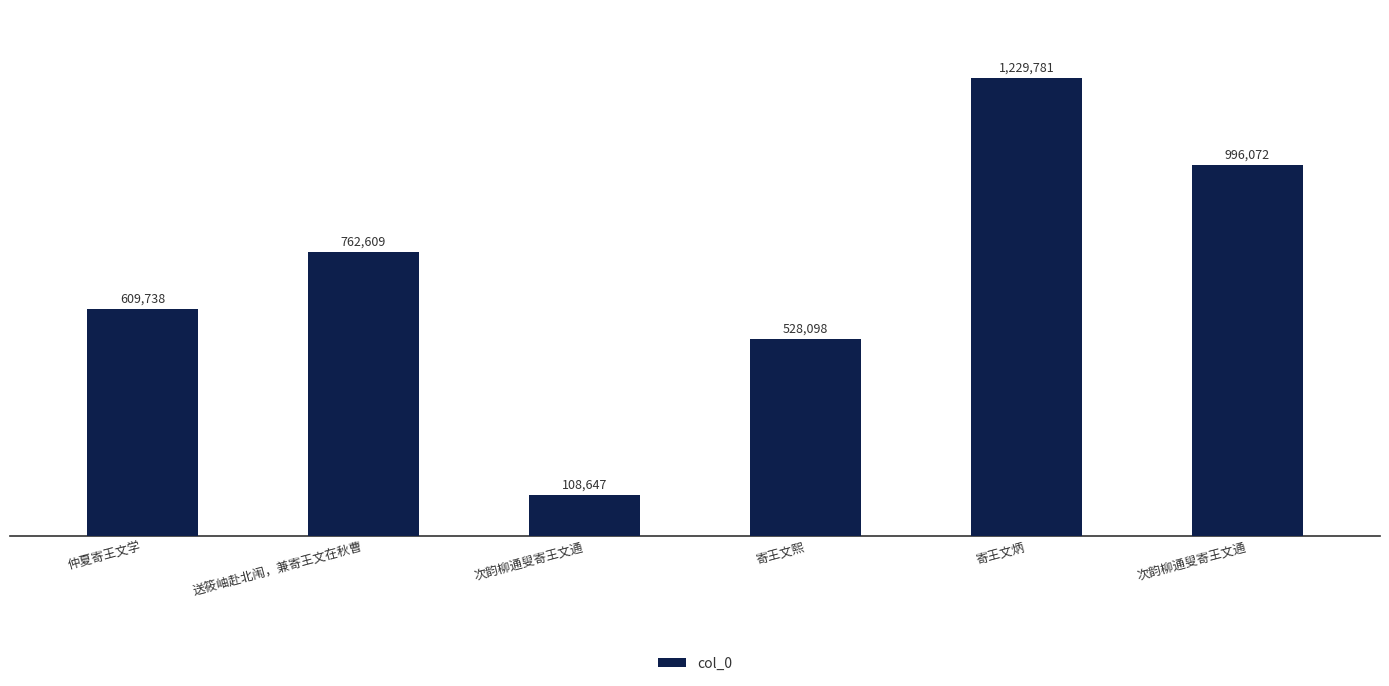

Which category has the highest value across all series?

寄王文炳